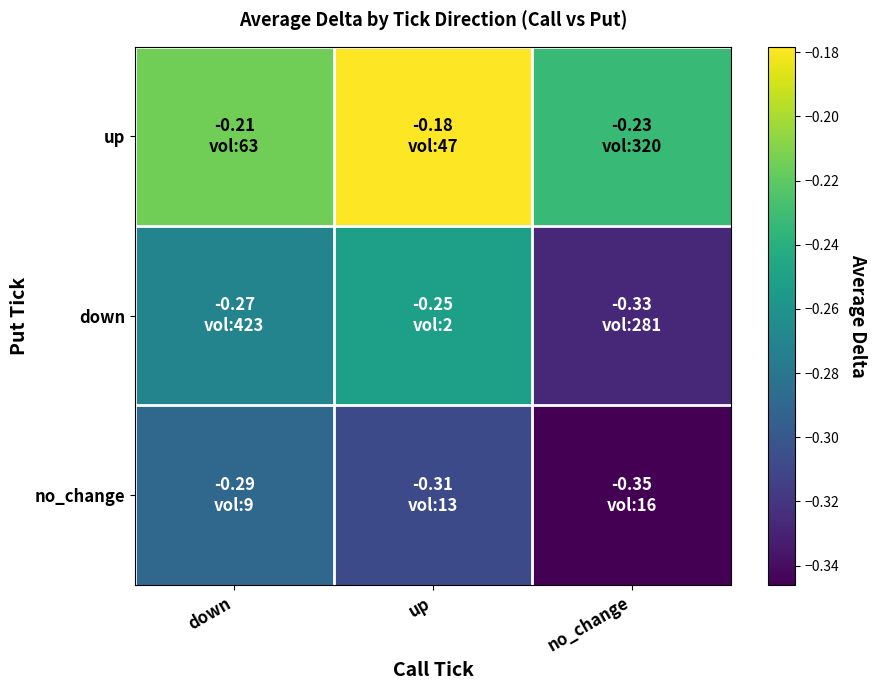

At up, list the series in order from smallest to largest.

no_change, down, up